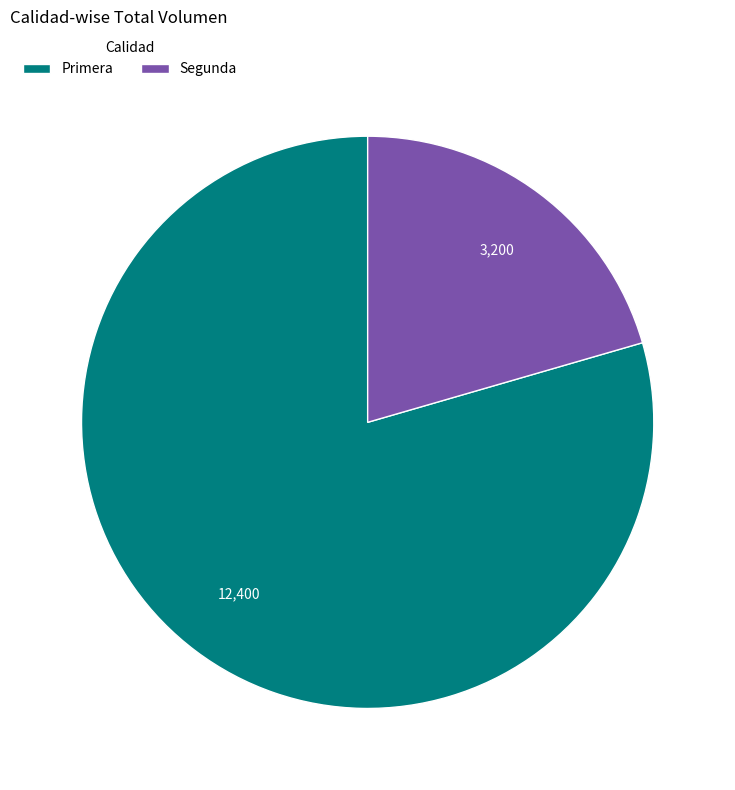

Rank the categories by value from highest to lowest.

Primera, Segunda